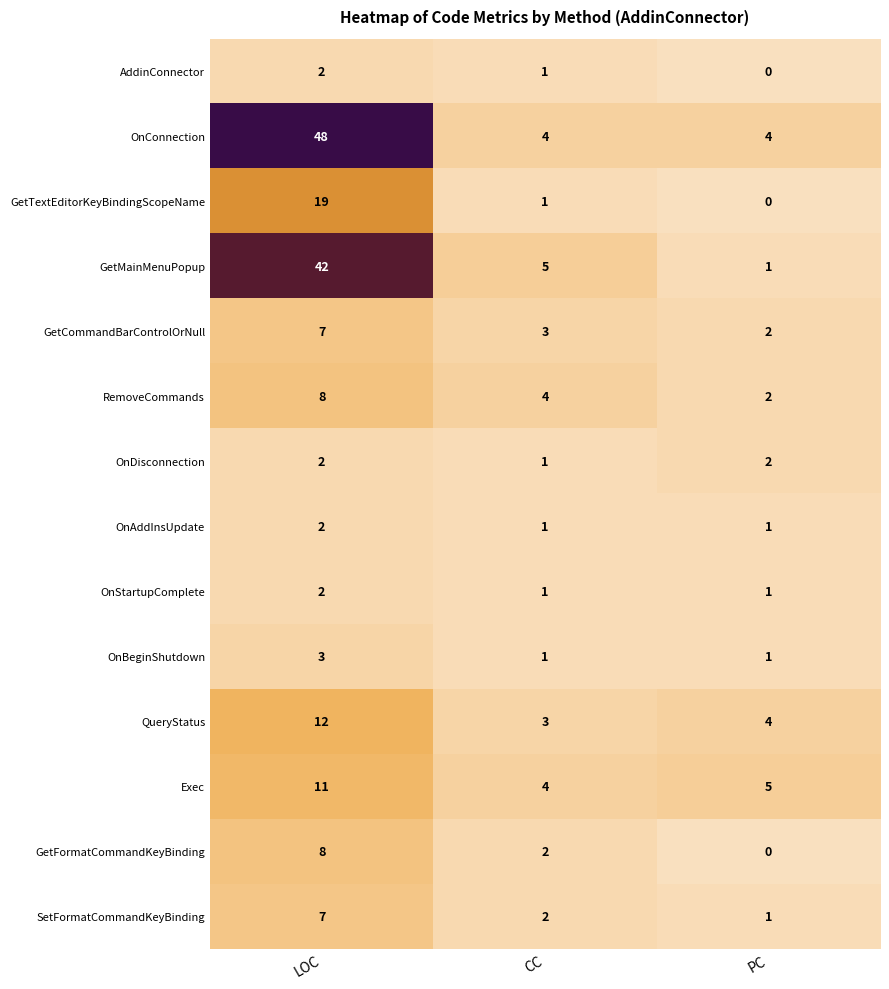

Rank the categories by AddinConnector value from highest to lowest.

LOC, CC, PC